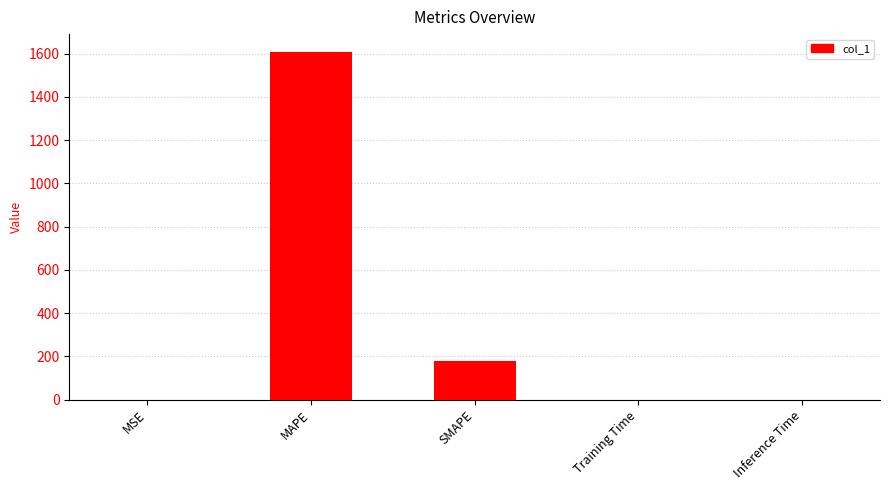

Is it true that the value at Inference Time is 0.0?

True